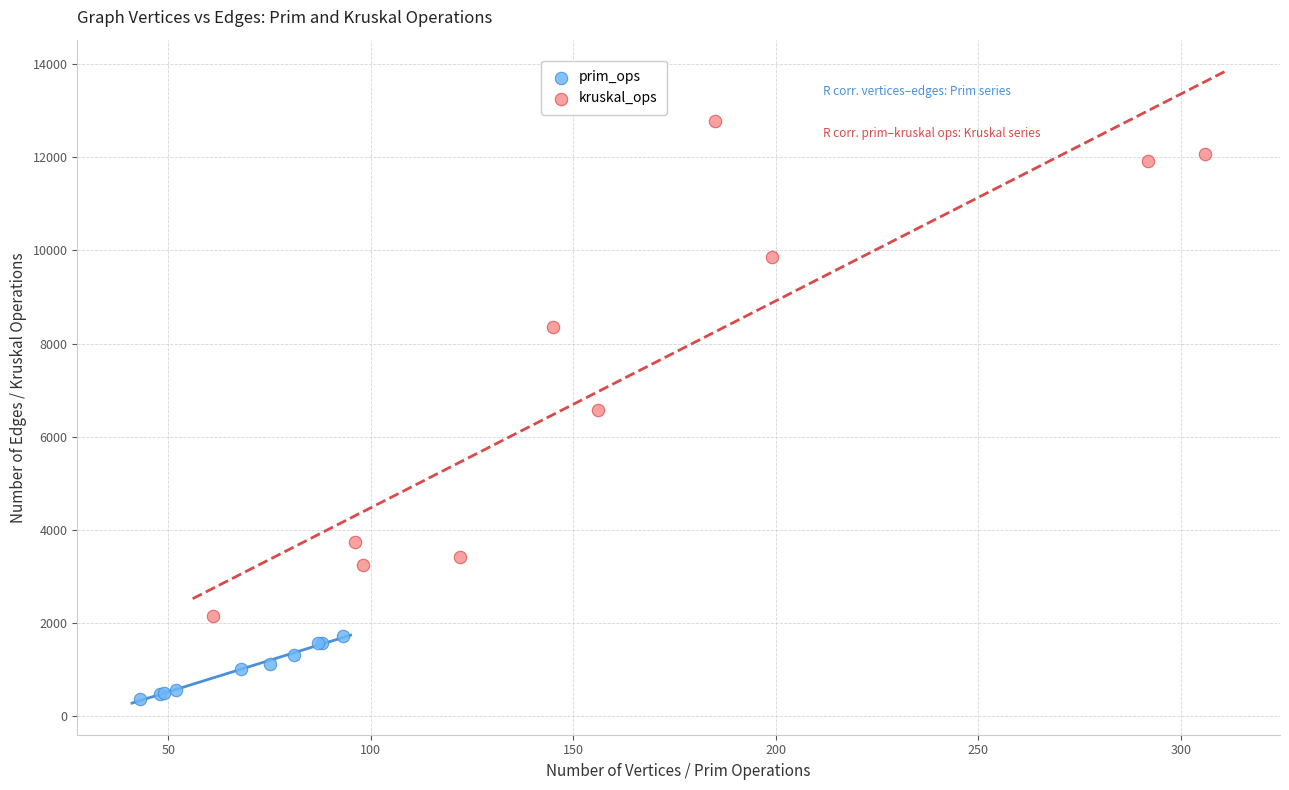

Which series contains the lowest Y value?

prim_ops